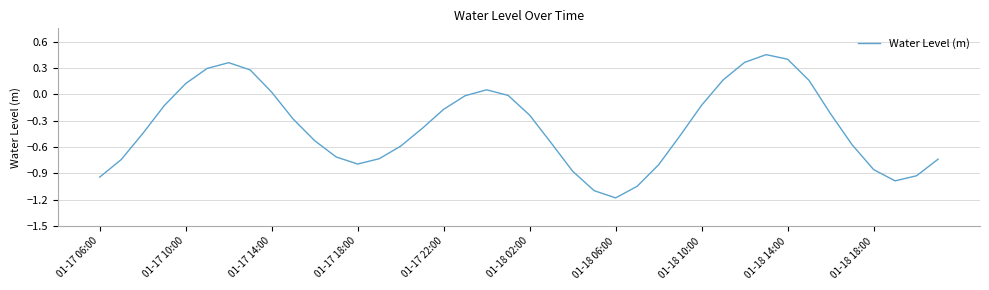

How many interior local valleys (lower than both neighbors) does the data have?

3